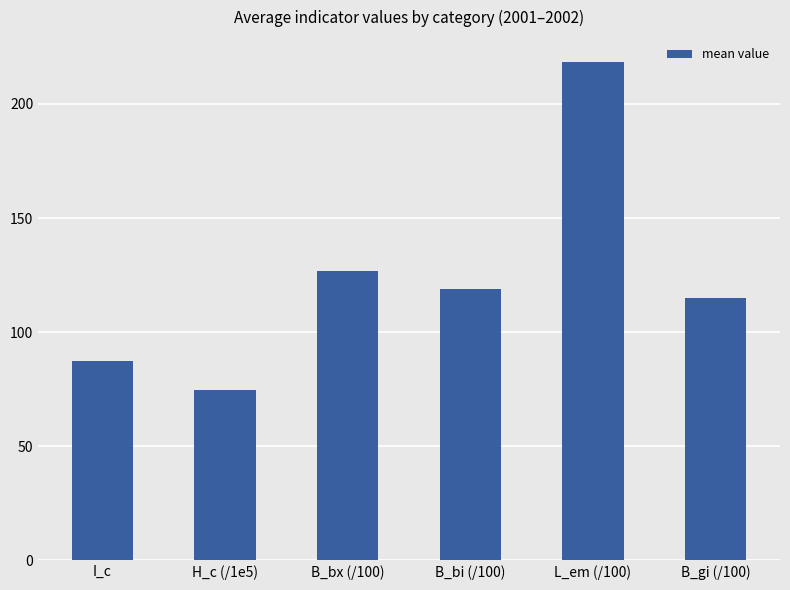

What is the label of the 5th bar from the right?

H_c (/1e5)